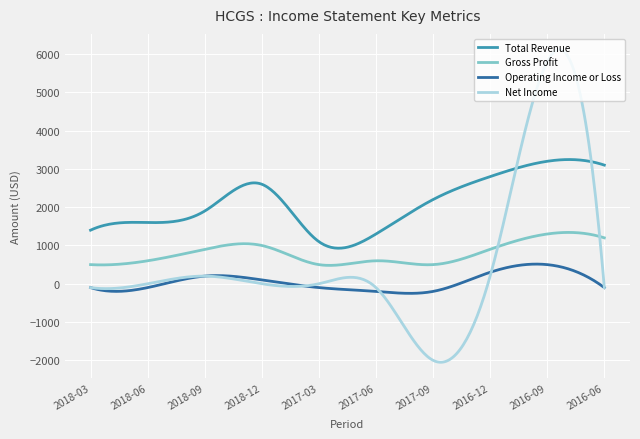

Which series has the largest total across all categories?

Total Revenue